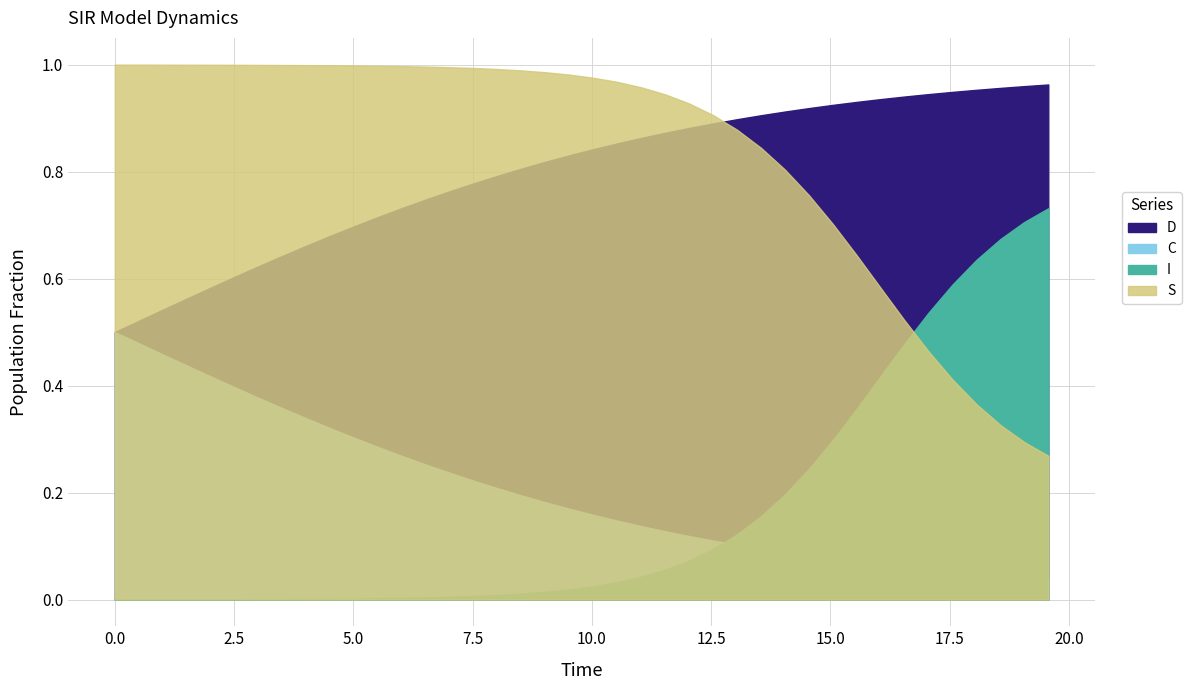

At 18.06020066889632, list the series in order from largest to smallest.

D, I, S, C